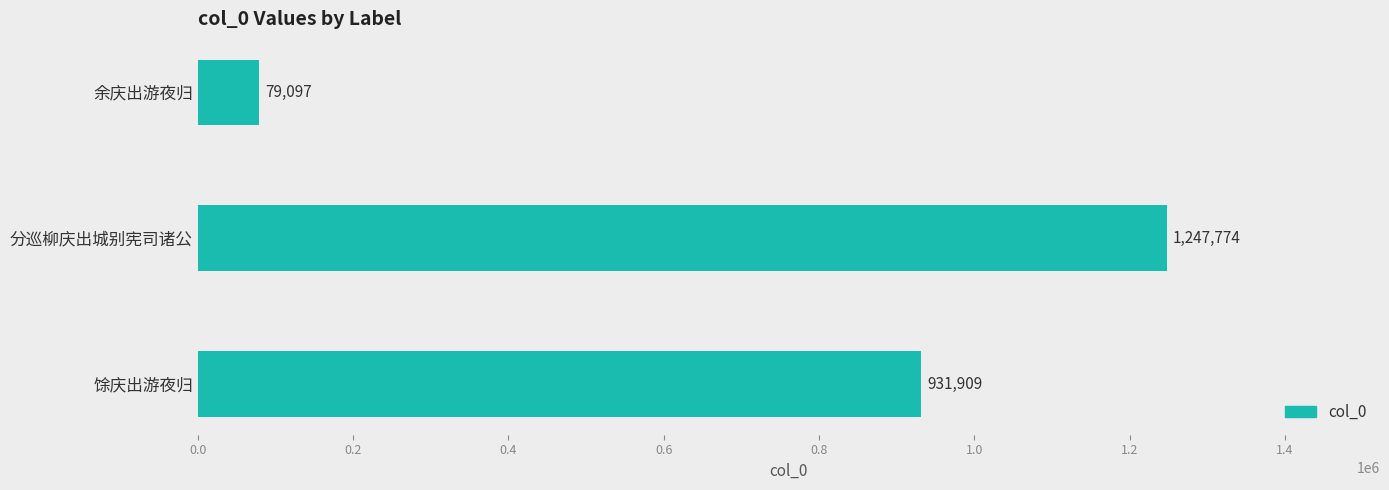

Rank the categories by value from highest to lowest.

分巡柳庆出城别宪司诸公, 馀庆出游夜归, 余庆出游夜归